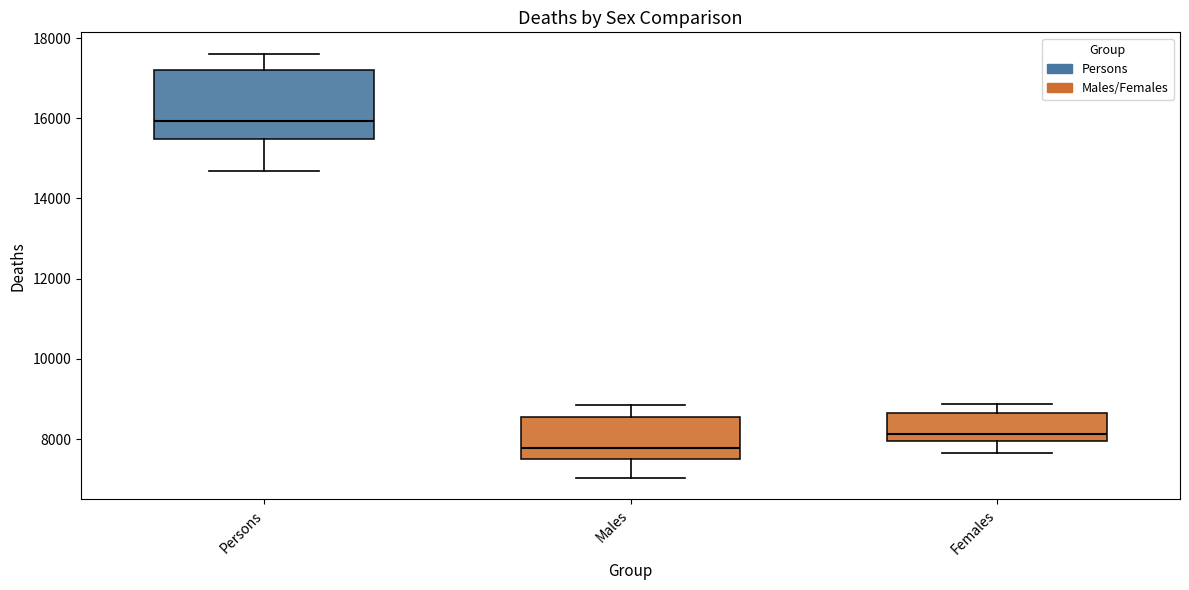

Where is the lower edge of the box for Persons on the y-axis? The values are not printed on the chart, so give them approximately, as read against the axis.

15400